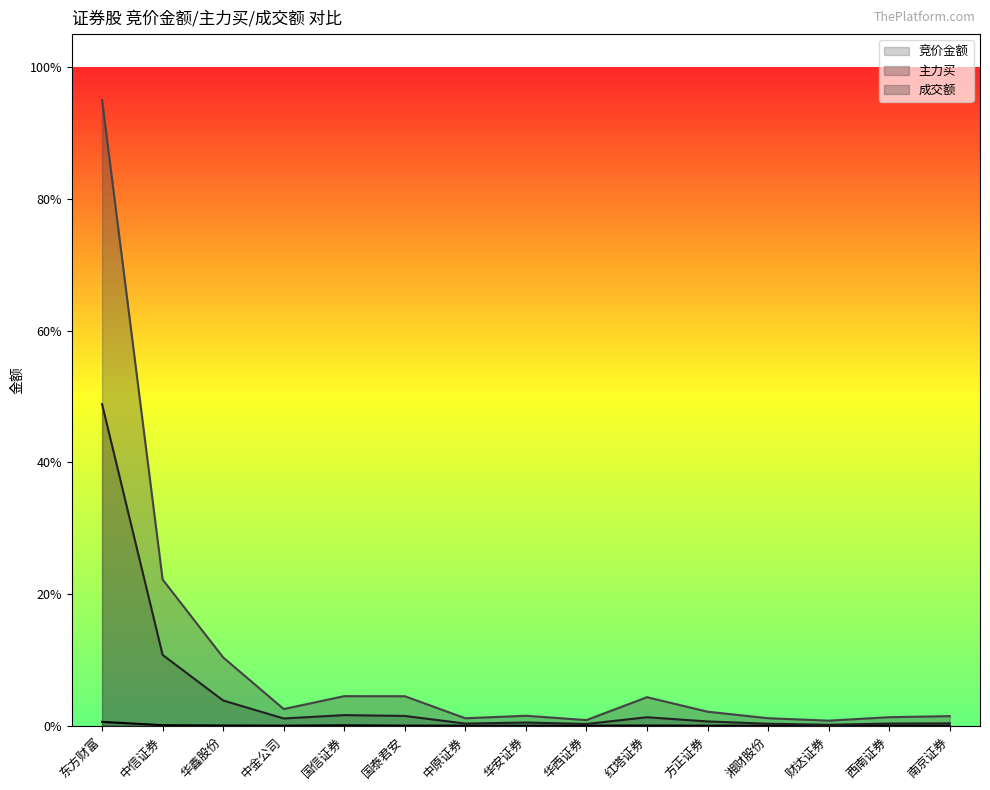

What is the total value across all series at 国泰君安?

0.1